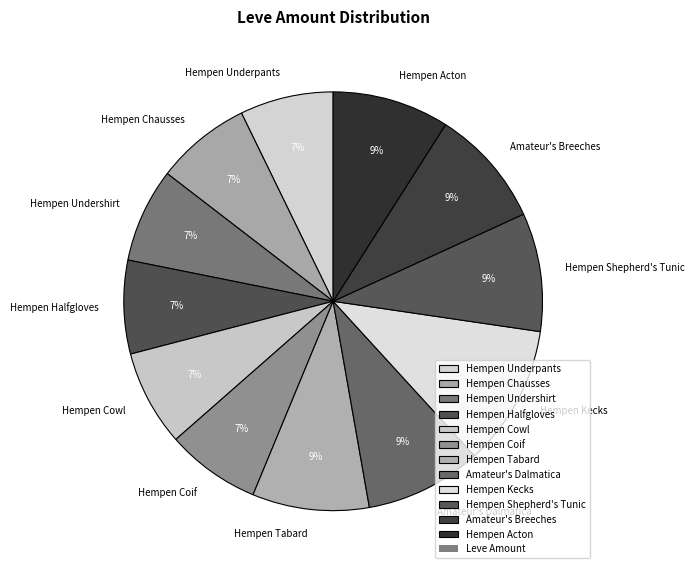

How many segments does this pie chart have?

12